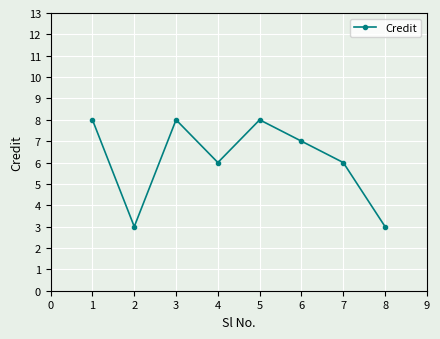

Count the values in the range 6 to 8.

6